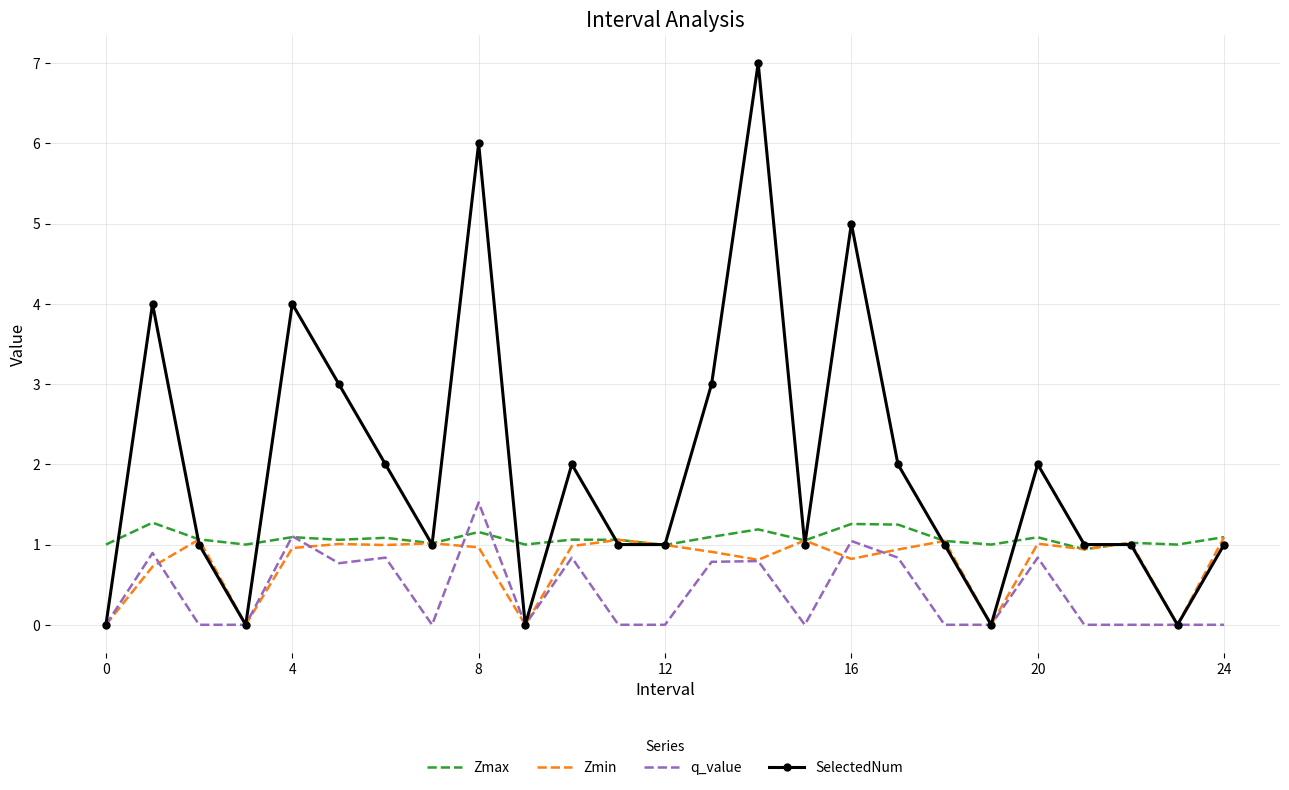

What are all the series names shown in the legend?

Zmax, Zmin, q_value, SelectedNum